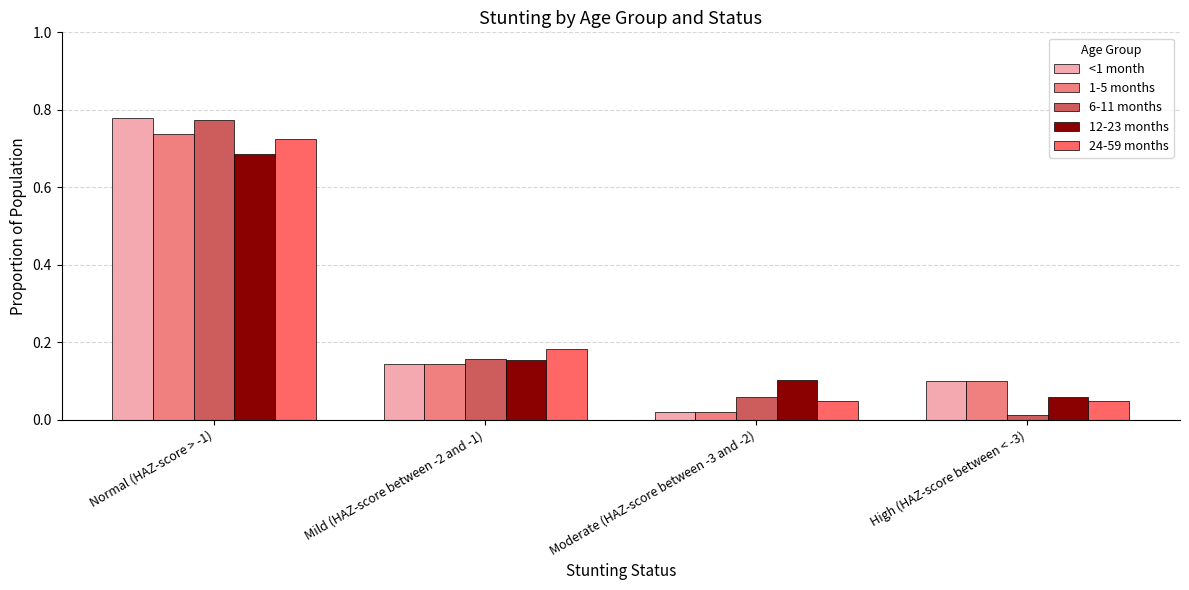

List the labels in order of 1-5 months value, largest first.

Normal (HAZ-score > -1), Mild (HAZ-score between -2 and -1), High (HAZ-score between < -3), Moderate (HAZ-score between -3 and -2)